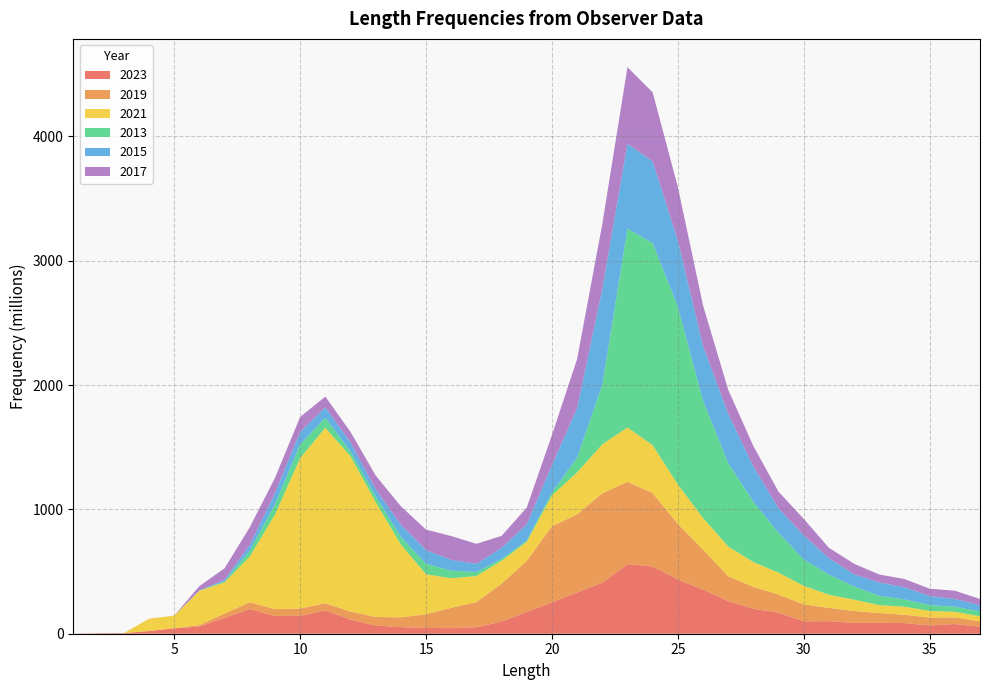

Reading left to right, transcribe all the data shown in this chart.

2023: 724100.0	4027300.0	4980400.0	21721700.0	43443400.0	57924500.0	128673000.0	198491700.0	143014500.0	144079000.0	188137700.0	113115400.0	66025600.0	53345700.0	45889200.0	45057700.0	52473800.0	97907600.0	175636100.0	251378400.0	331944000.0	410060700.0	559300900.0	541047600.0	435736300.0	355203500.0	262505100.0	200592700.0	169078700.0	99826800.0	101104200.0	87084300.0	88828100.0	85419000.0	66591900.0	78005200.0	56497300.0
2019: 0.0	0.0	0.0	0.0	0.0	12023600.0	33967966.7	54322733.3	54642466.7	58322966.7	56947833.3	64997133.3	68660633.3	78697200.0	110651100.0	163571600.0	201745066.7	304147300.0	410747400.0	613483433.3	627515000.0	719556733.3	663511400.0	590045833.3	447492766.7	321677866.7	199582166.7	176602500.0	145273400.0	136728933.3	106740766.7	95643533.3	77094333.3	67284433.3	63561566.7	53166533.3	42912633.3
2021: 0.0	0.0	0.0	98735332.5	102389632.1	275892944.0	251267544.6	368246439.6	760681781.3	1209672803.6	1412025676.6	1250070273.5	925482032.5	585879938.6	322023778.7	237606730.8	210214694.3	184484291.9	152824969.5	247559531.4	338319730.2	394190675.6	436342694.5	385358249.7	317636351.7	254631878.2	239966192.5	198968215.0	176386370.0	148705369.9	106068773.4	91360219.1	64055058.0	64701029.9	52900592.0	45633045.0	41375516.1
2013: 0.0	0.0	191700.0	191700.0	191700.0	1713400.0	7909600.0	46744100.0	80945300.0	109787400.0	79479400.0	38345900.0	46494000.0	61097700.0	83703700.0	60270400.0	32429100.0	14254400.0	10792100.0	23402500.0	117991100.0	479364200.0	1598614400.0	1626043900.0	1428589800.0	943277000.0	671242600.0	484208000.0	320556500.0	212268900.0	161380300.0	106133000.0	75185500.0	58164400.0	47454500.0	40450900.0	39022000.0
2015: 0.0	0.0	0.0	25800.0	0.0	1509700.0	11809400.0	45436100.0	91446700.0	101370100.0	83813700.0	73997100.0	55713200.0	97660100.0	110908900.0	87995900.0	66155700.0	90202400.0	129895500.0	219835500.0	399028500.0	768819500.0	684022600.0	656595900.0	534238800.0	441011800.0	396257200.0	284884900.0	198001700.0	193966200.0	132832100.0	98556200.0	106716100.0	98345000.0	72688800.0	62511900.0	50221000.0
2017: 0.0	0.0	0.0	0.0	0.0	33972200.0	92846100.0	143092700.0	121690700.0	119883100.0	86981700.0	82729900.0	110696700.0	148832400.0	164372300.0	191230700.0	160092900.0	96001400.0	135064400.0	241970600.0	394378300.0	522028800.0	614838100.0	555185500.0	430087800.0	325458500.0	193071900.0	164069900.0	133085500.0	132301300.0	82649500.0	84096100.0	64234100.0	66234100.0	58907700.0	66155500.0	49601900.0